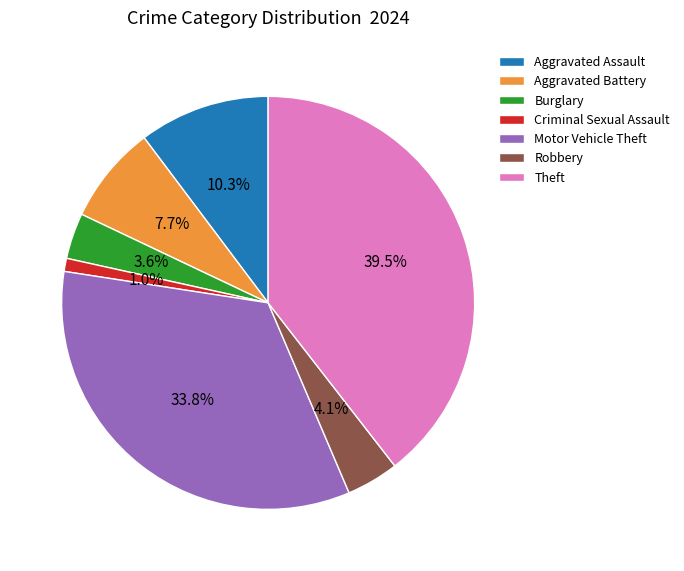

Do Robbery and Aggravated Assault together represent more than half of the pie?

No